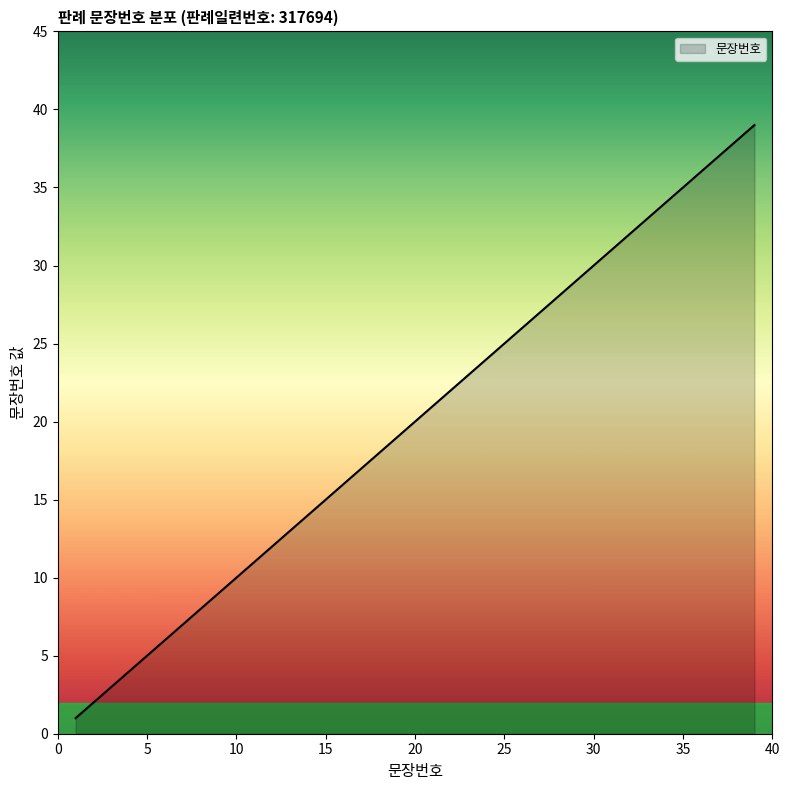

What is the greatest value displayed?

39